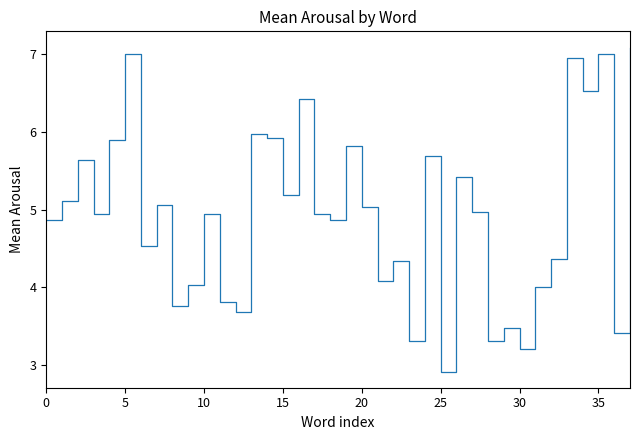

What is the smallest value displayed?

2.9